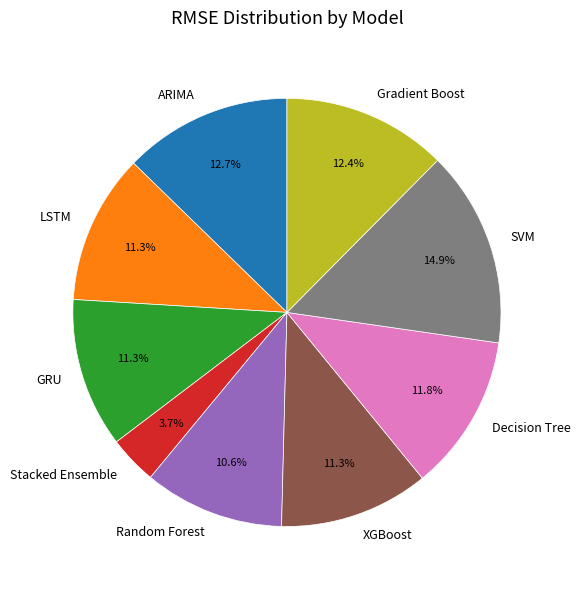

True or false: XGBoost accounts for 1% of the total.

False